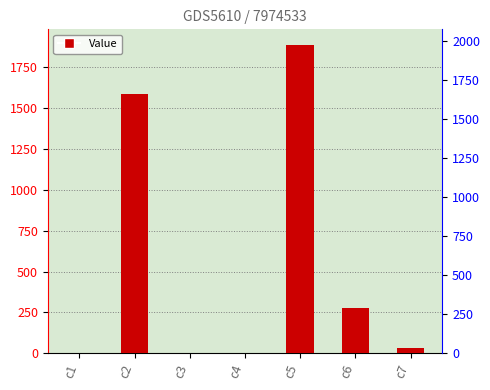

What is the difference between the values at c2 and c7?

1551.9